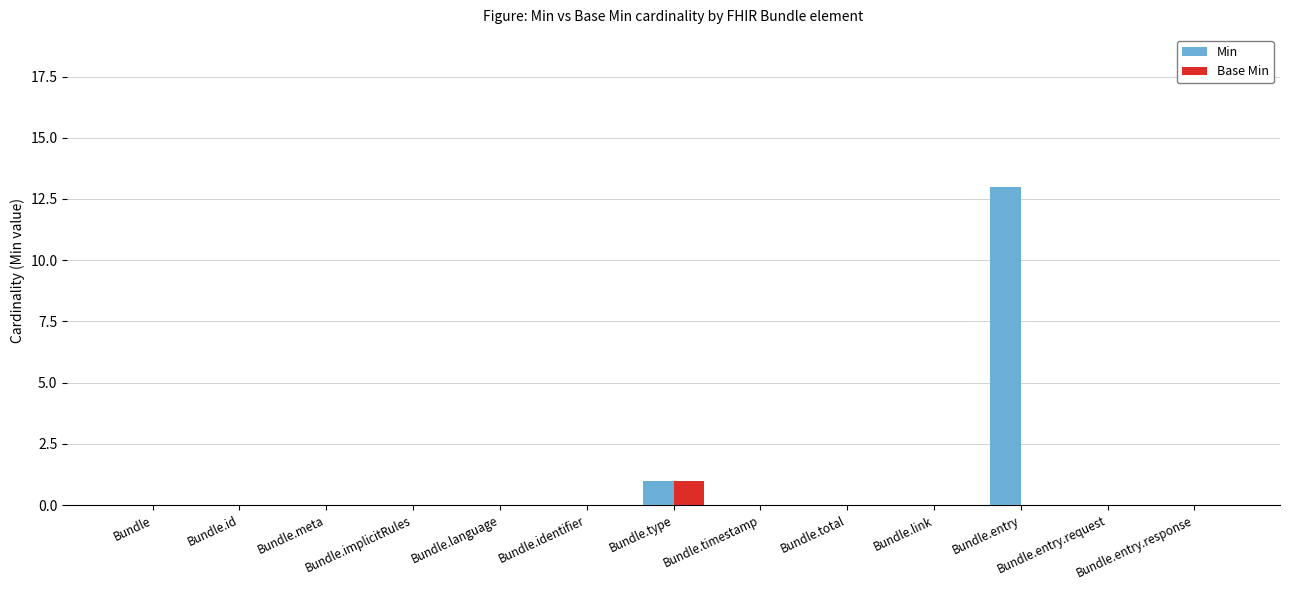

At which category is the sum across all series the highest?

Bundle.entry